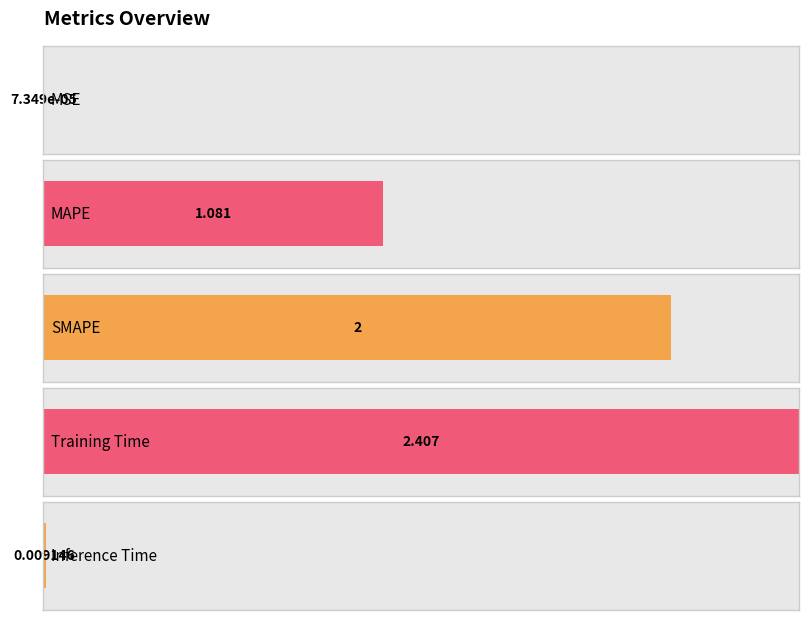

What is the sum of all values?

5.5